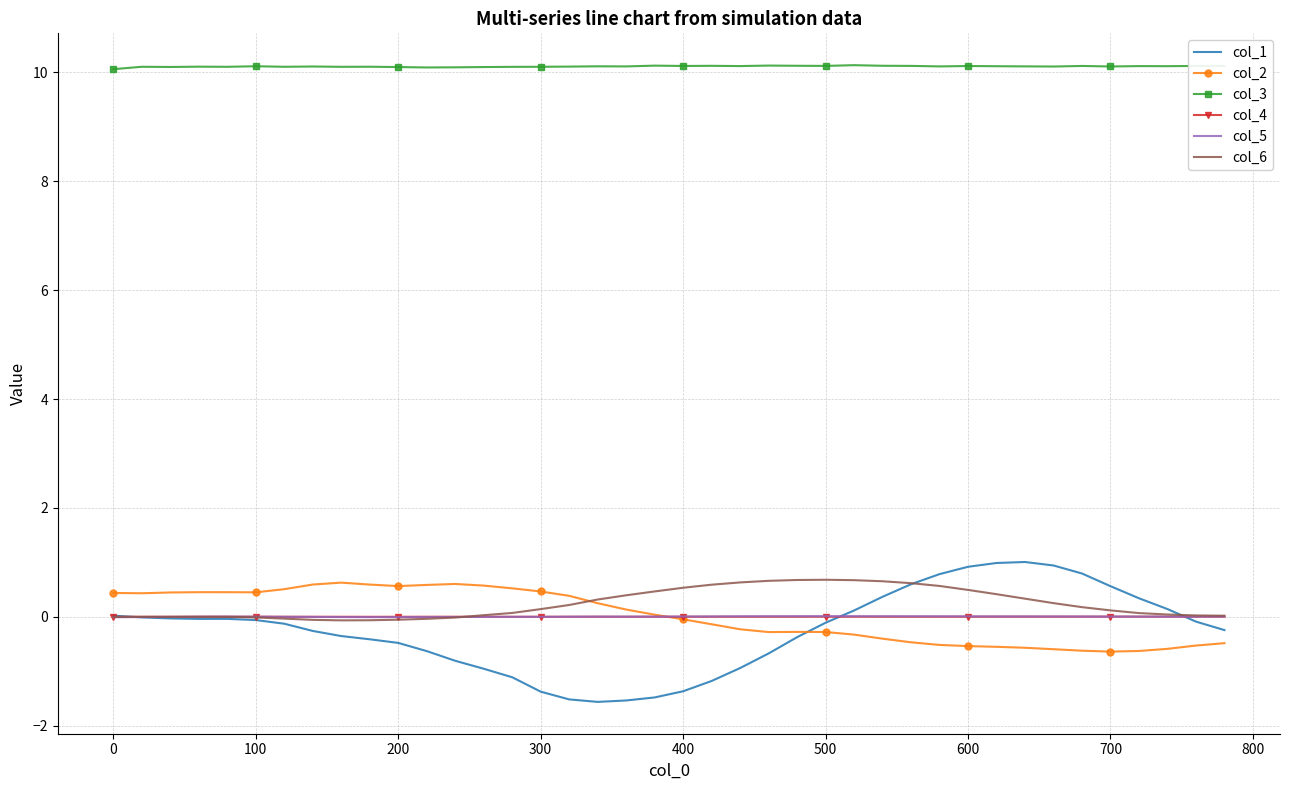

What is the difference between the maximum and second lowest values in the col_1 series?

2.5